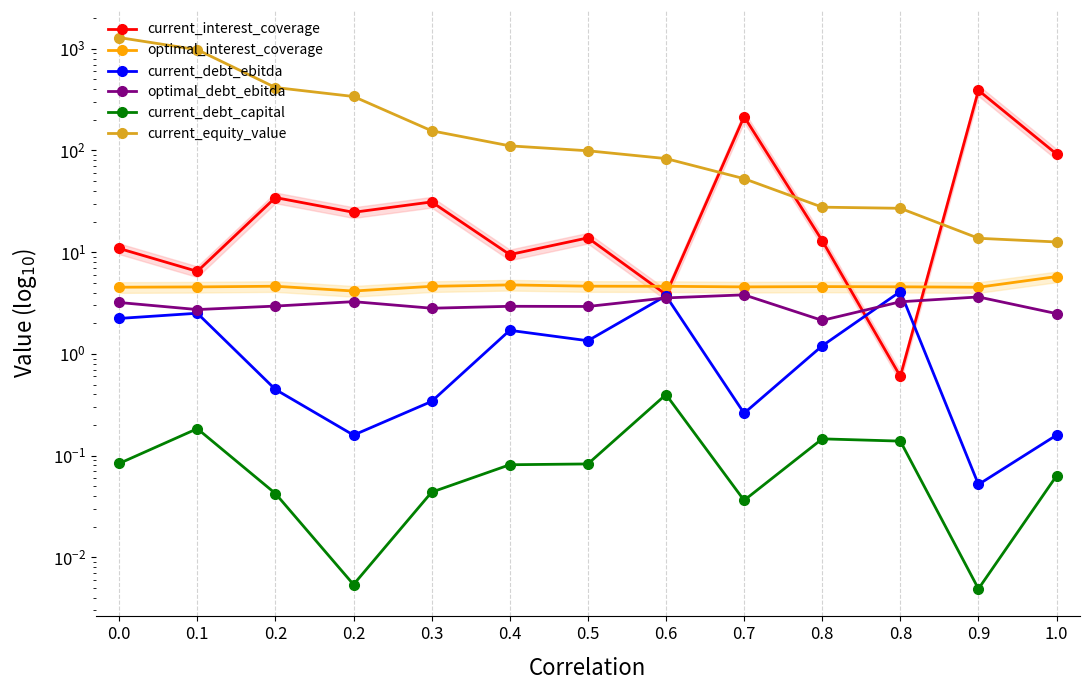

What value does the current_equity_value series have at 0.1?

978.3